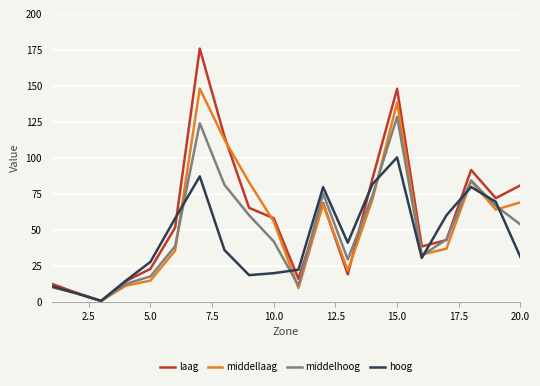

What is the greatest value displayed?

175.7